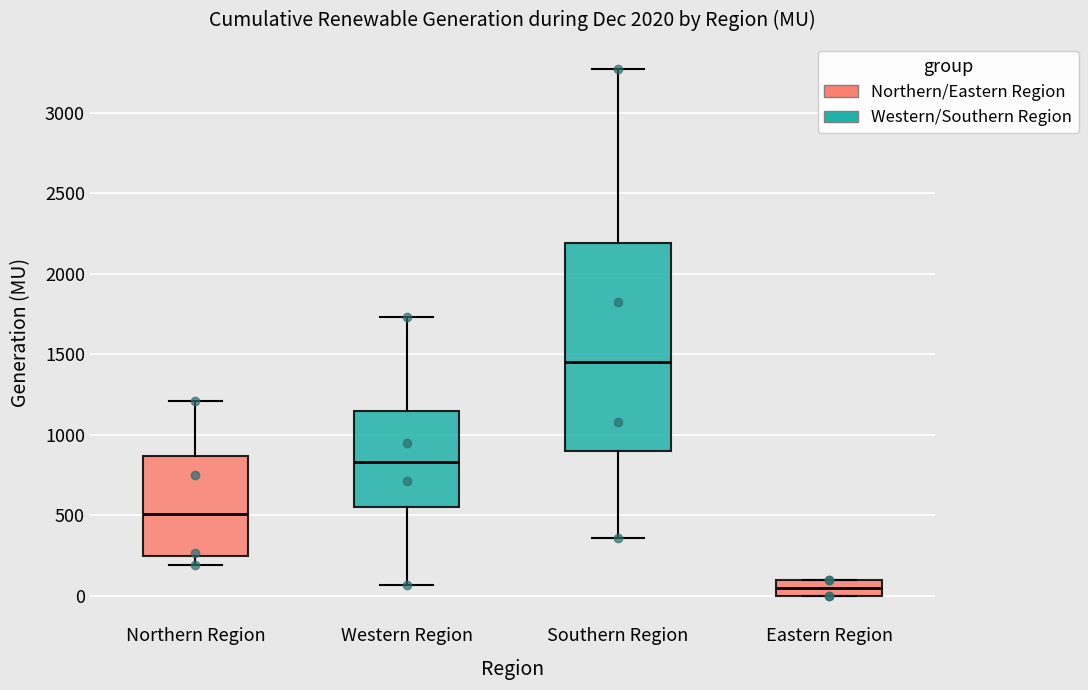

Which box is the tallest, from its lower edge to its upper edge?

Southern Region